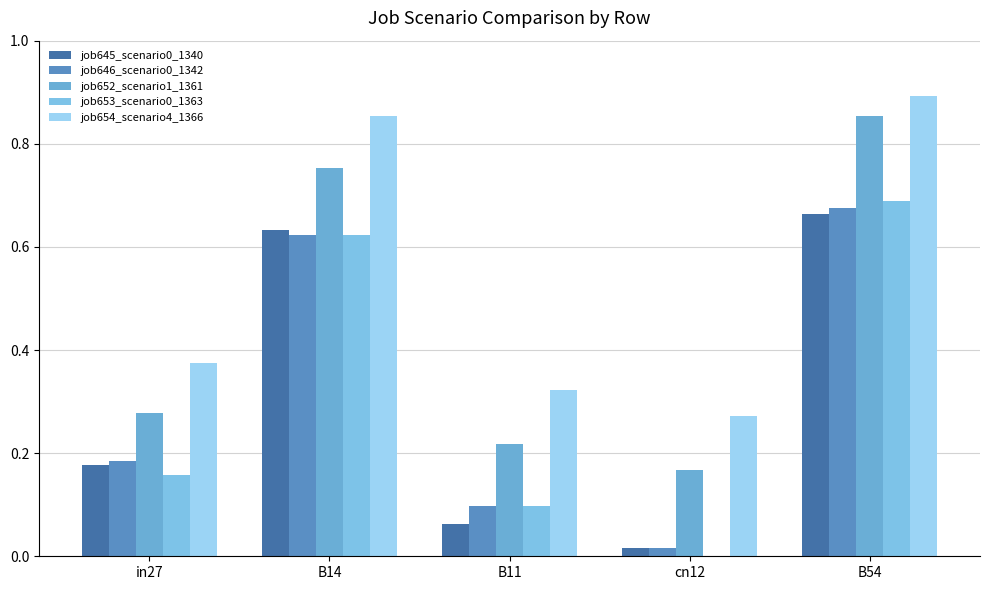

What is the sum of all job652_scenario1_1361 values?

2.3